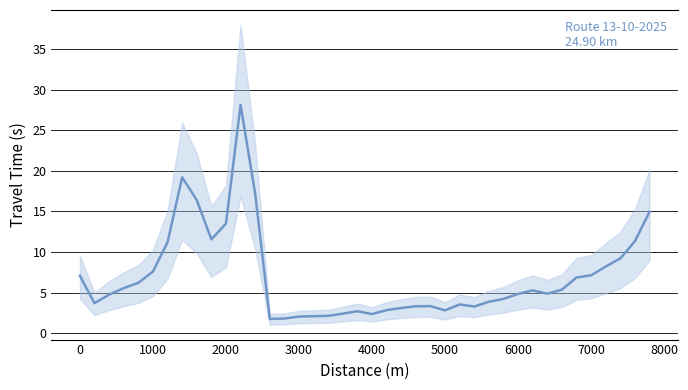

What is the greatest value displayed?

28.1